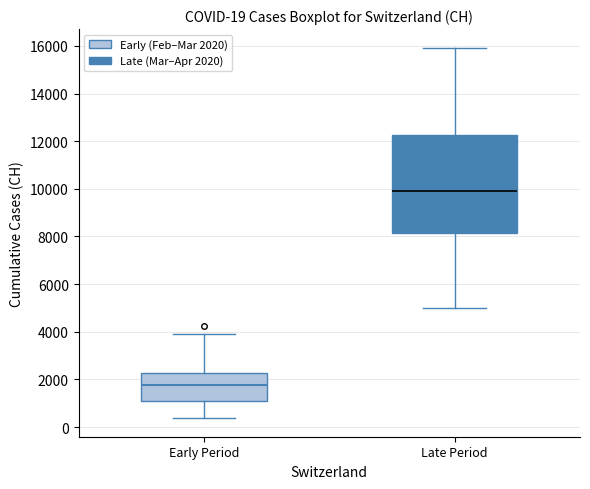

Which box's median line is the lowest?

Early Period